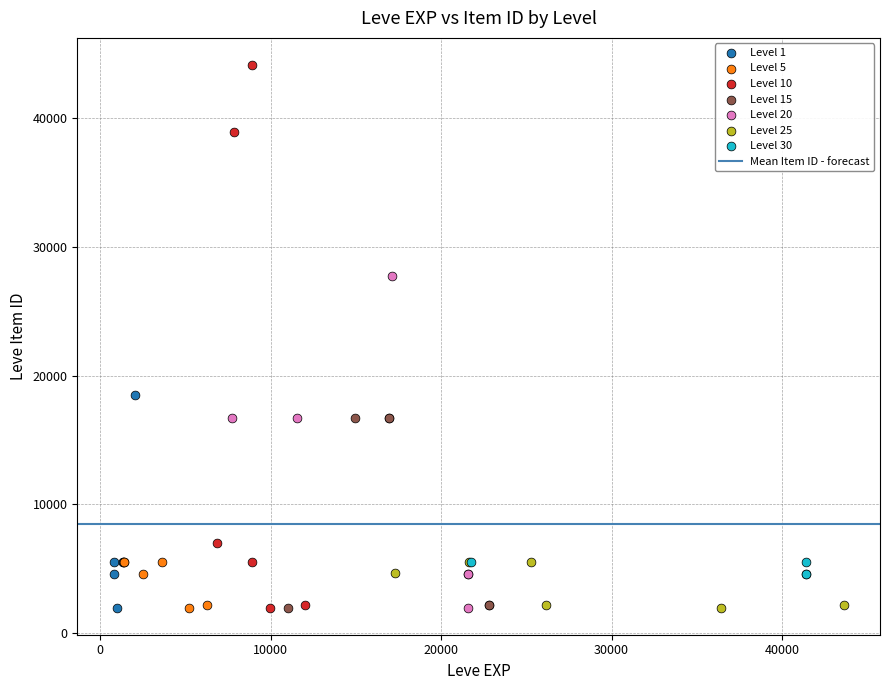

Which series has the widest spread of Y values?

Level 10